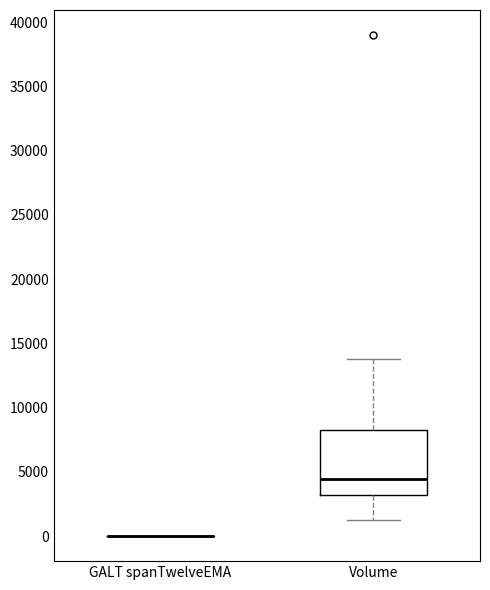

Comparing the boxes themselves (not the whiskers), which one is the tallest?

Volume